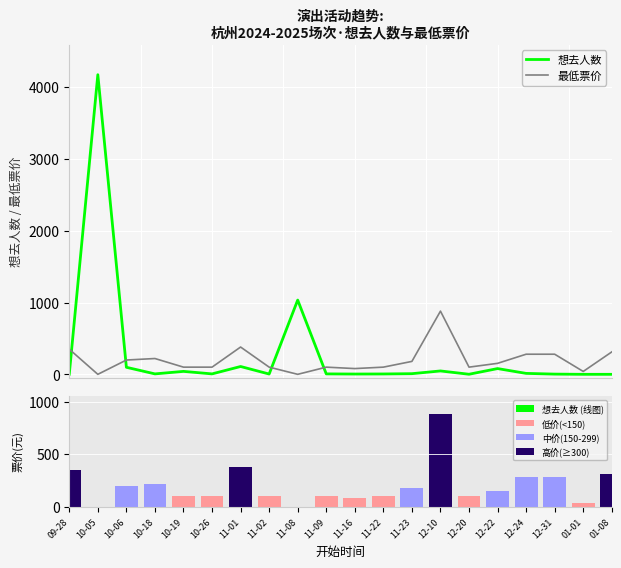

How many values in 想去人数 are above zero?

18